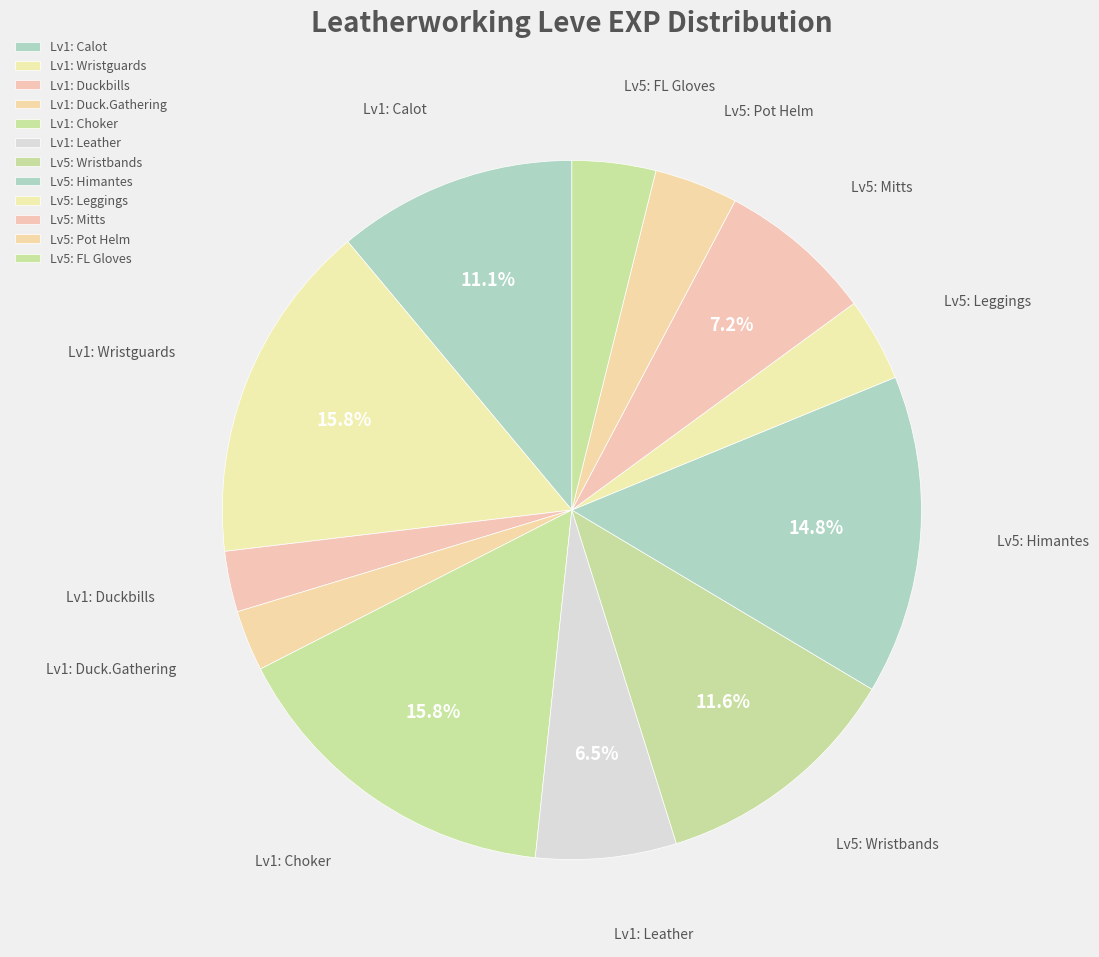

Count the number of slices in the pie.

12